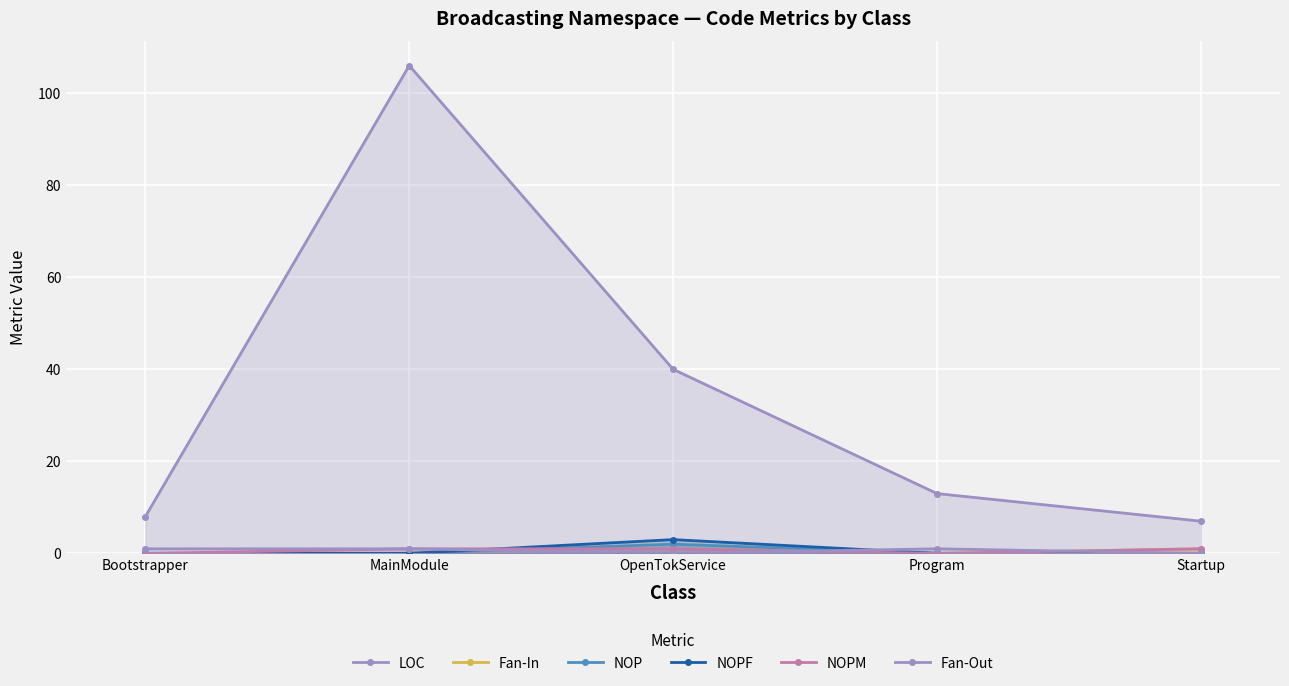

True or false: Fan-Out and NOPM cross at least once.

True